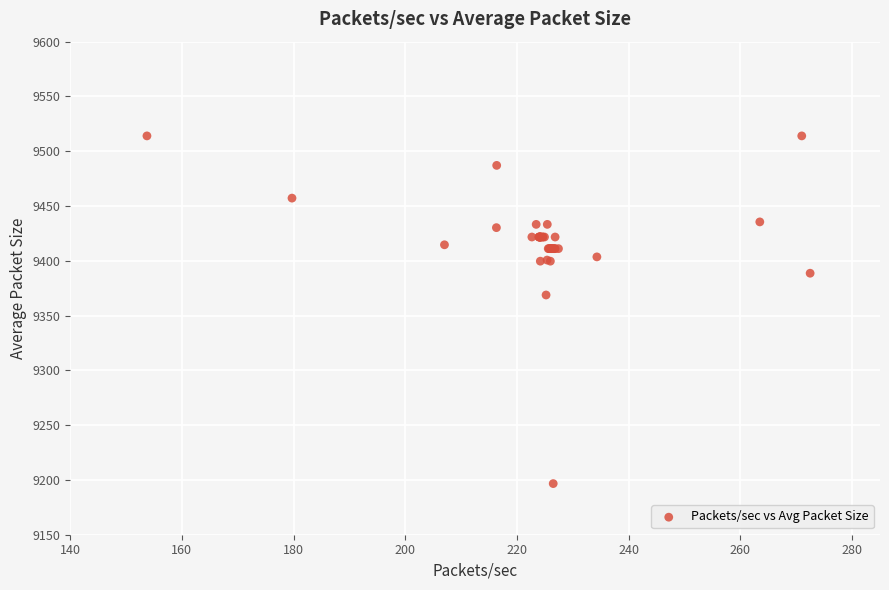

What Y value in the scatter plot is closest to 9355?

9368.8